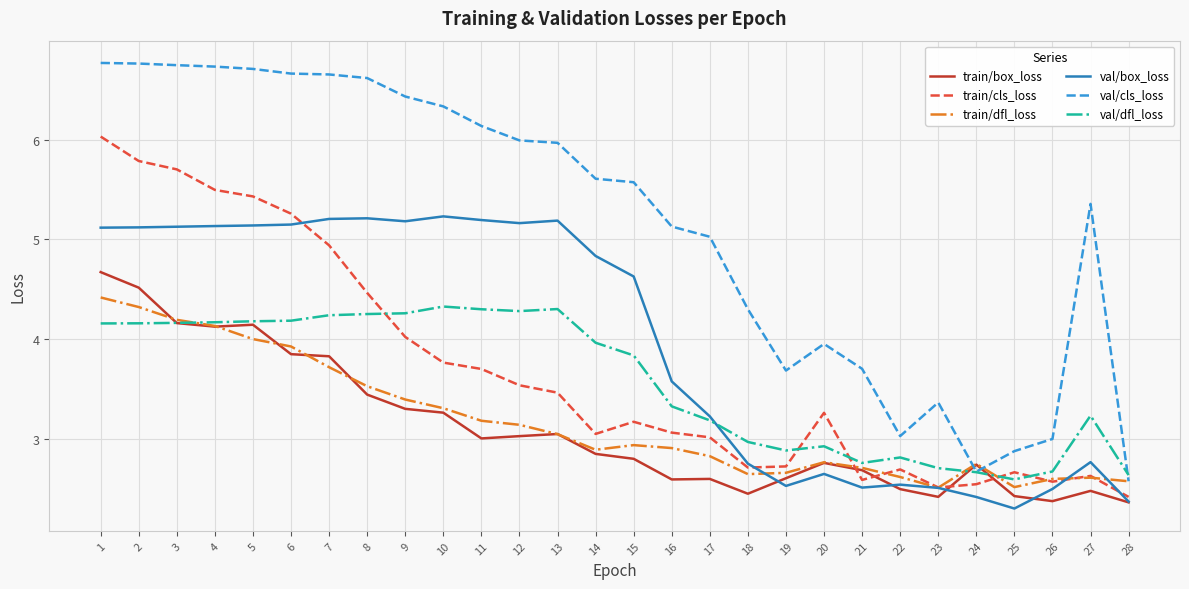

How many lines are shown in the chart?

6